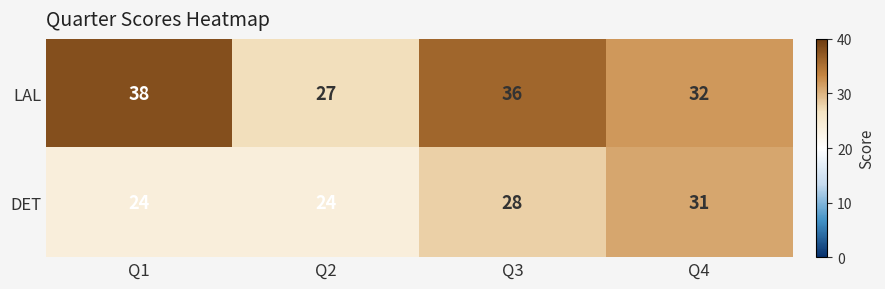

What is the smallest value displayed?

24